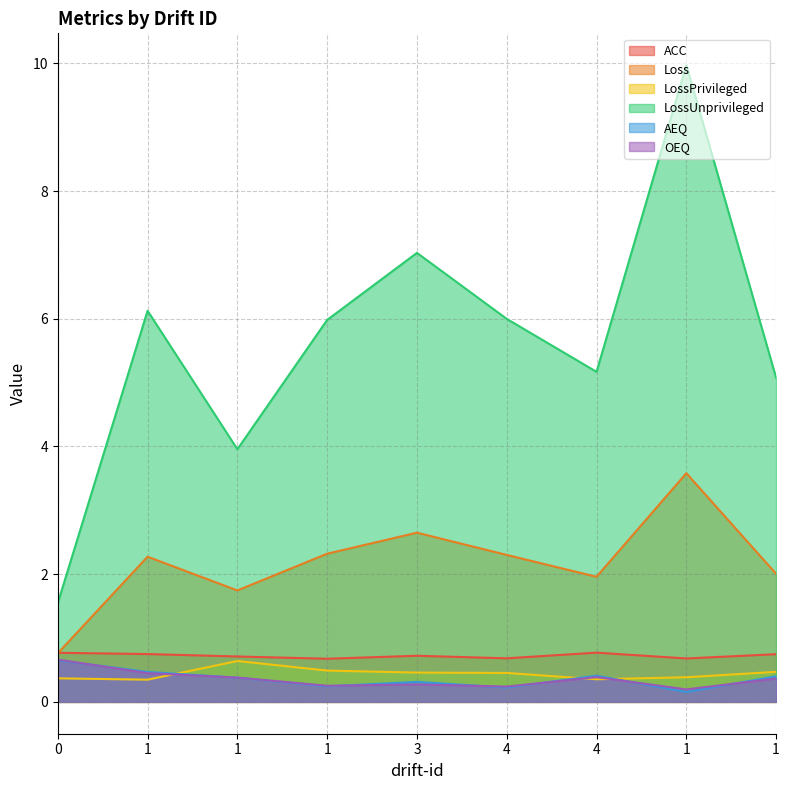

Which category has the lowest value in the ACC series?

1